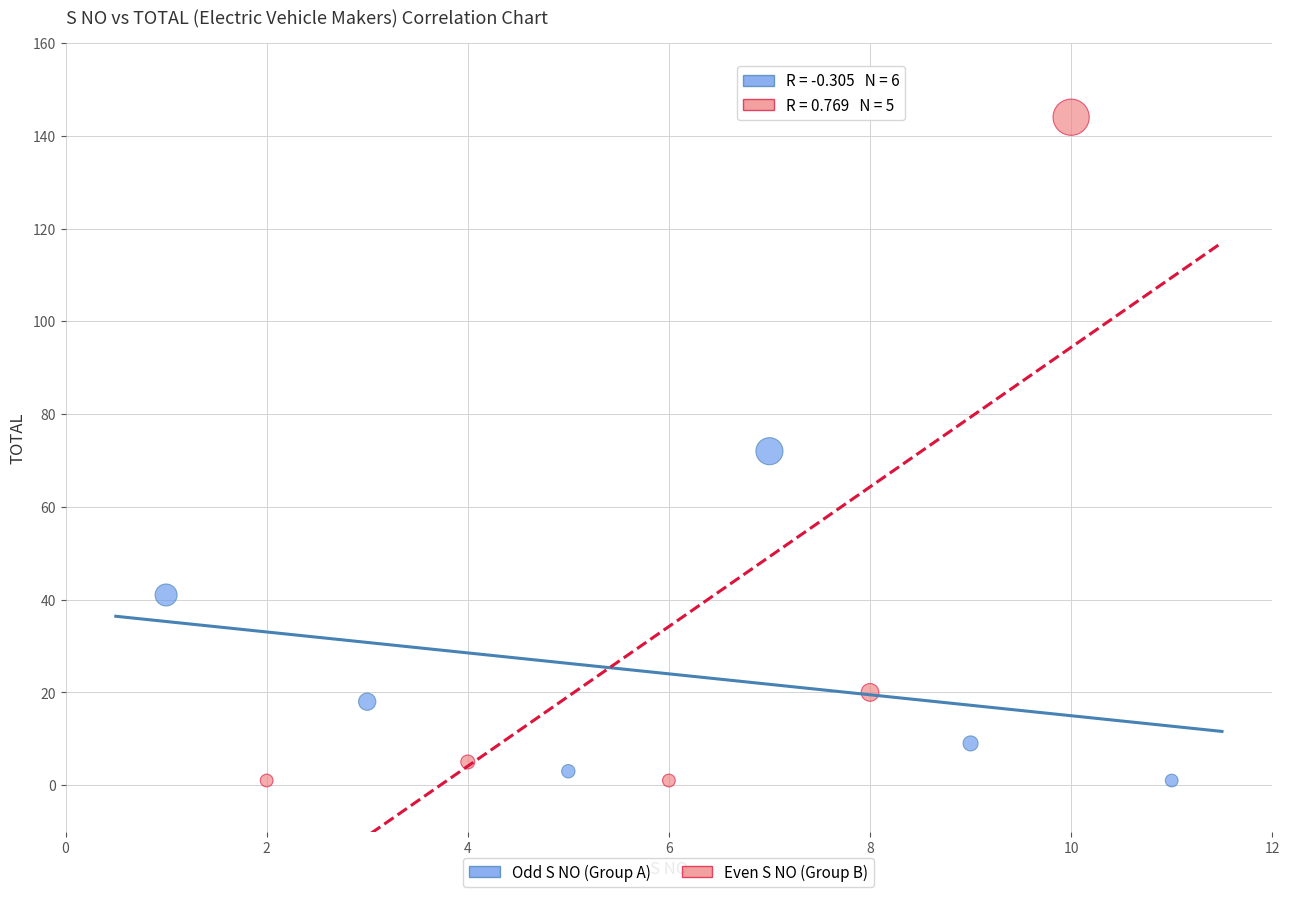

Which series has the largest Y range (max minus min)?

Even S NO (Group B)